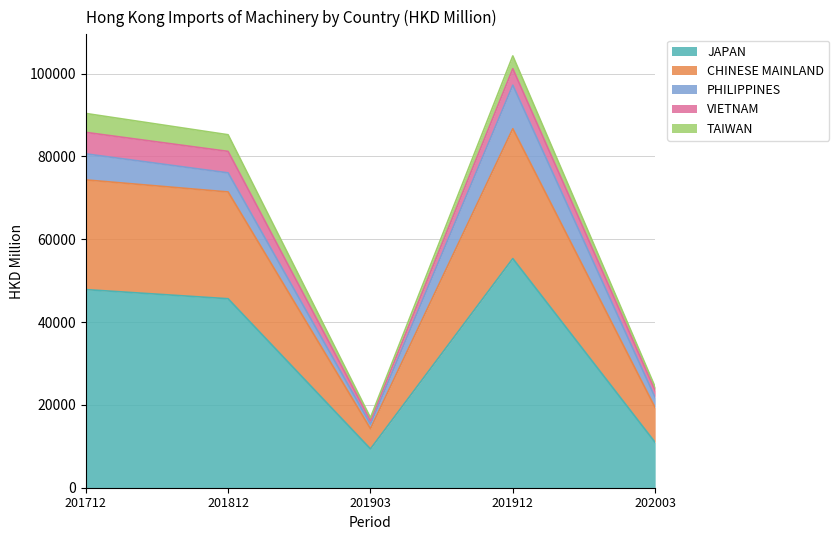

How many interior local peaks does the PHILIPPINES series have?

1